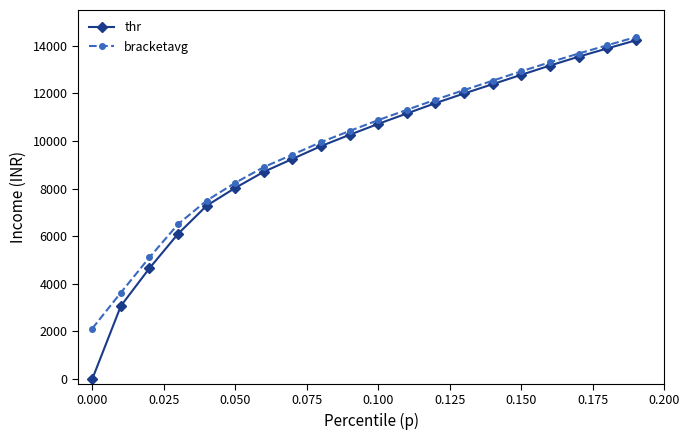

At how many categories does at least one series exceed 3286?

19